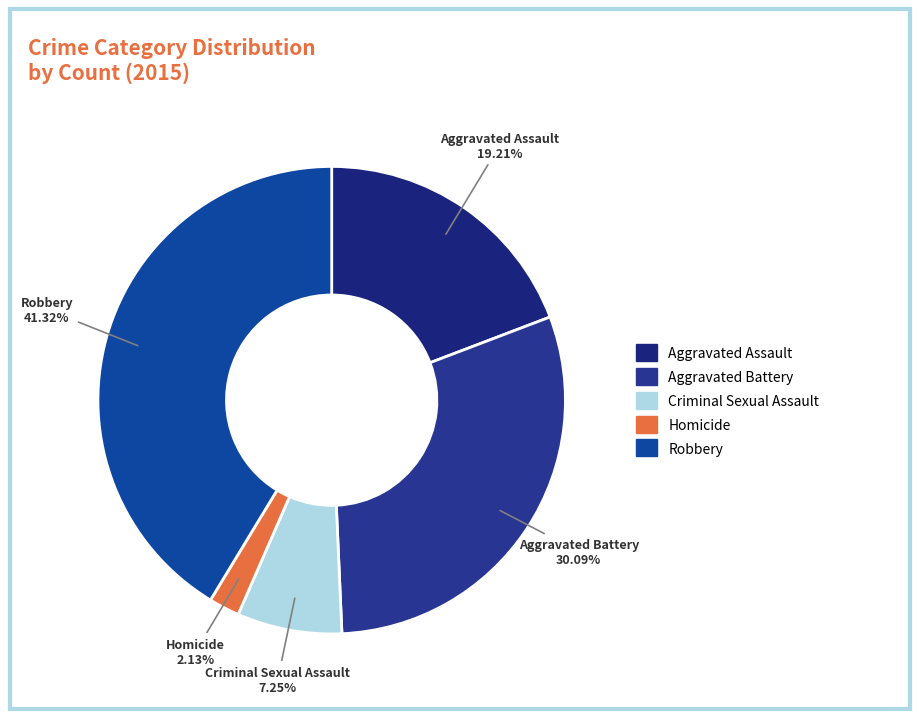

The Aggravated Battery slice represents 41% of the pie. True or false?

False